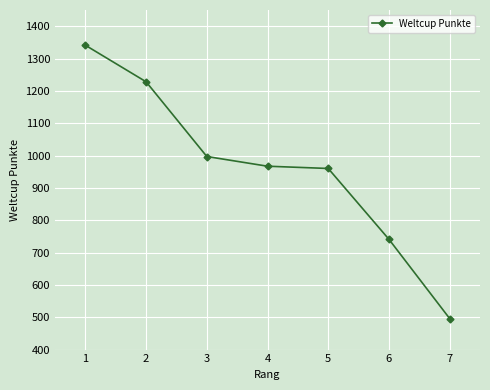

Which has a higher value, 3 or 7?

3